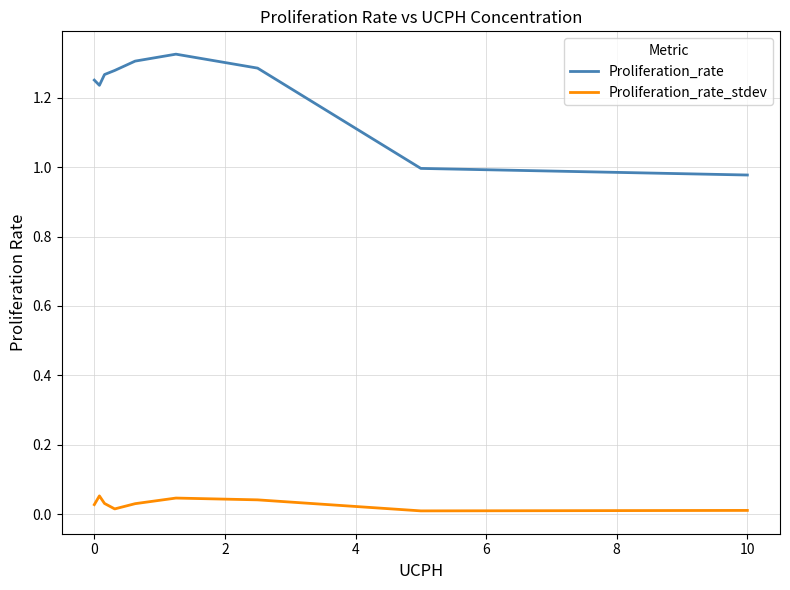

List the series in order of their peak value, highest first.

Proliferation_rate, Proliferation_rate_stdev